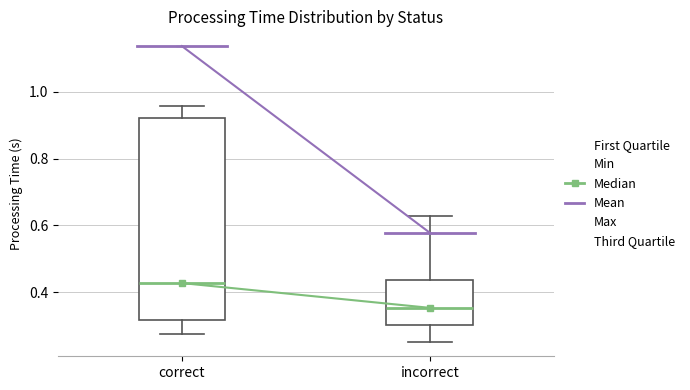

Which box is the tallest, from its lower edge to its upper edge?

correct